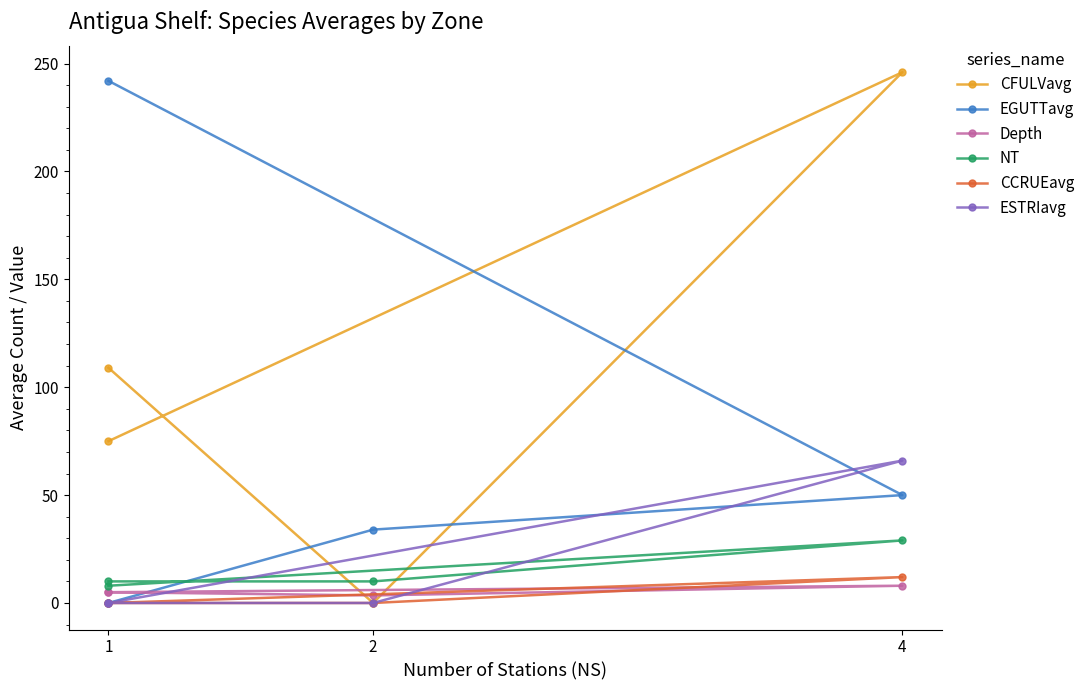

Does the chart have visible grid lines?

No